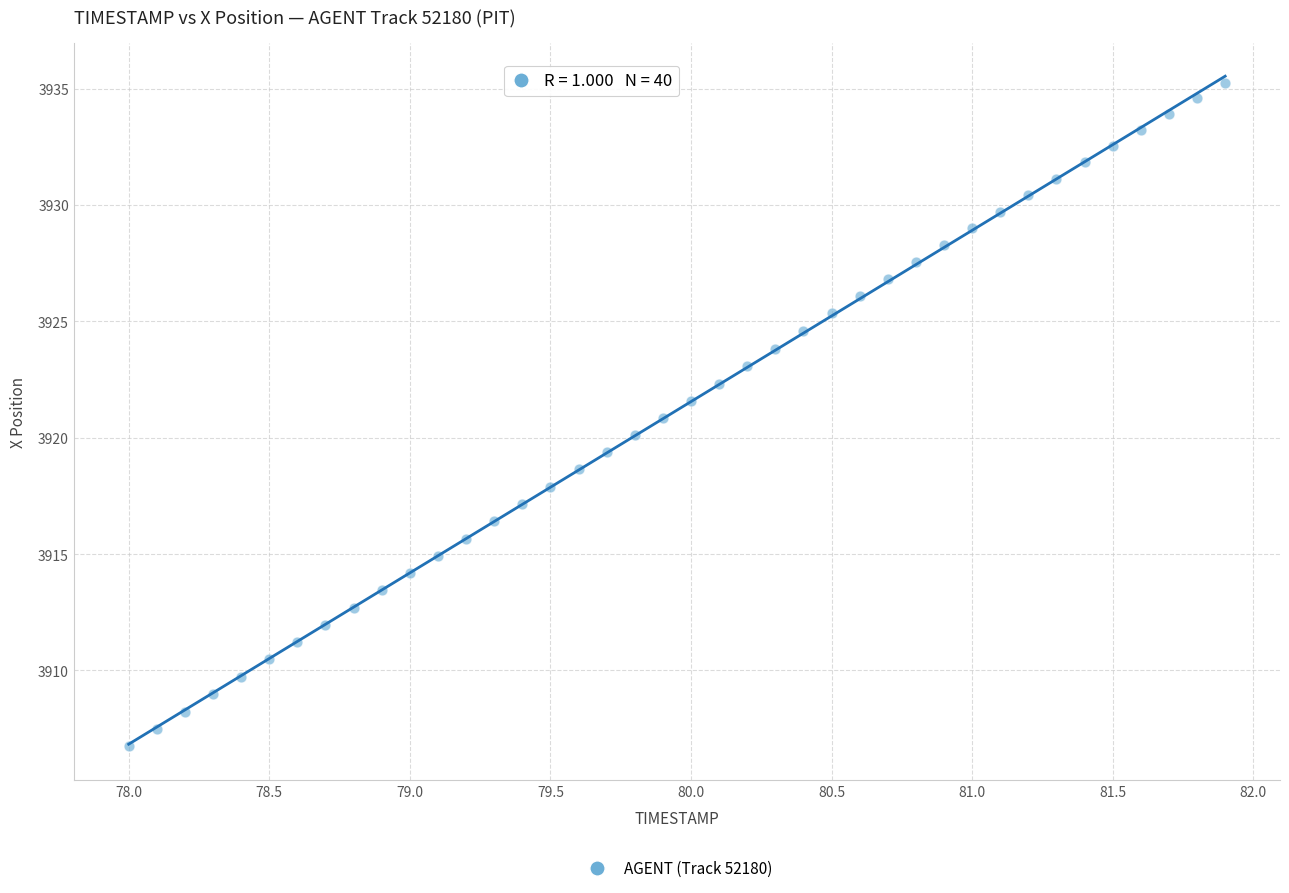

What is the range of X values (max minus min)?

3.9